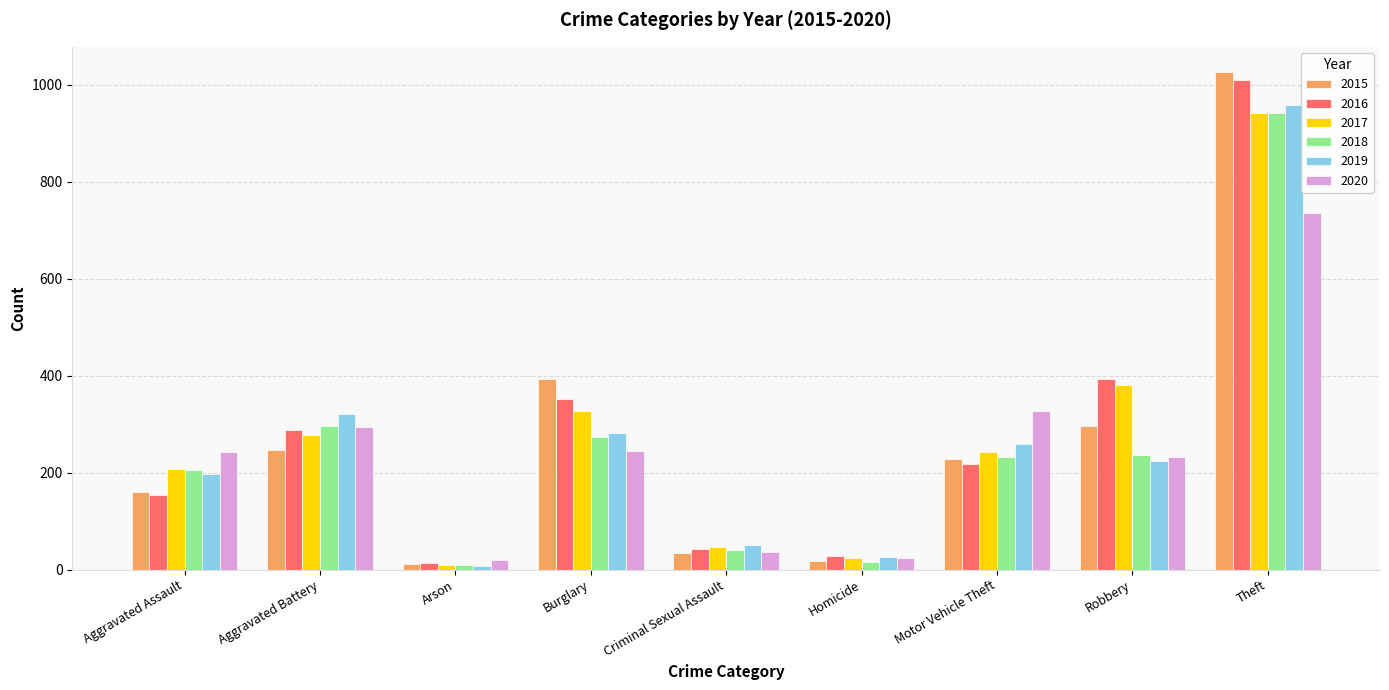

What is the maximum value shown in the chart?

1027